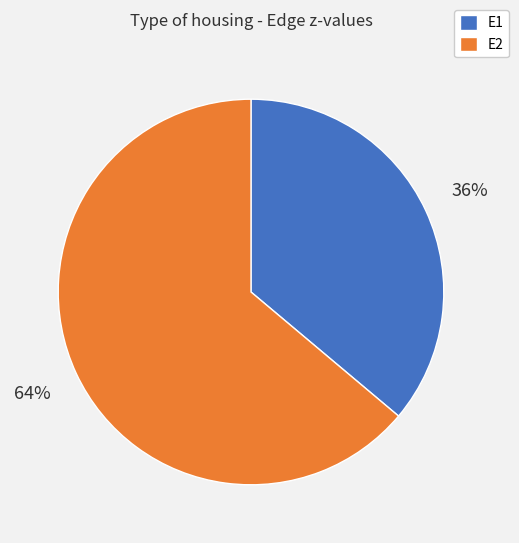

Is there a majority slice in this chart?

Yes